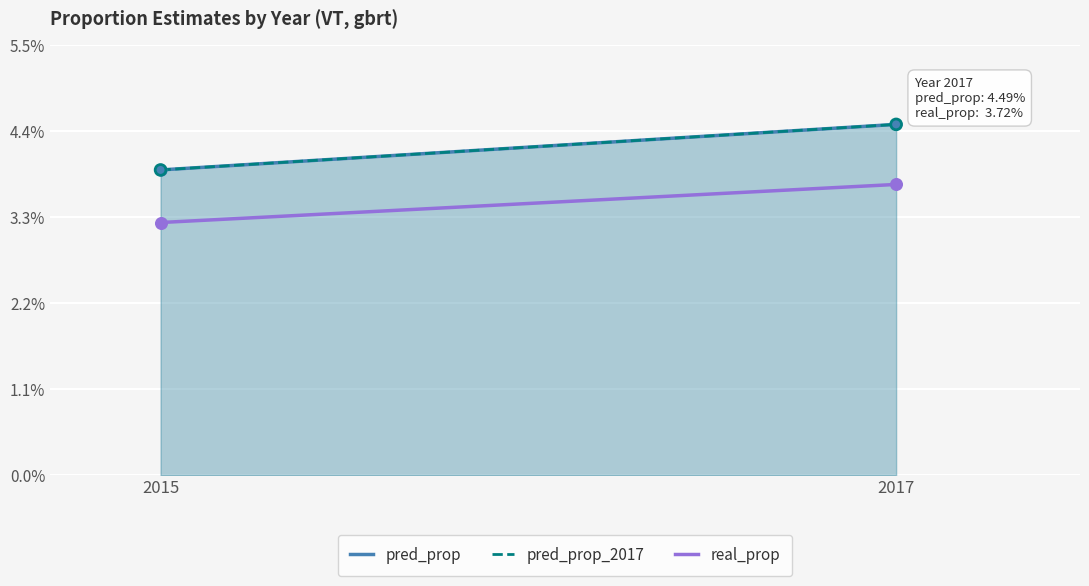

Which series has the largest total across all categories?

pred_prop